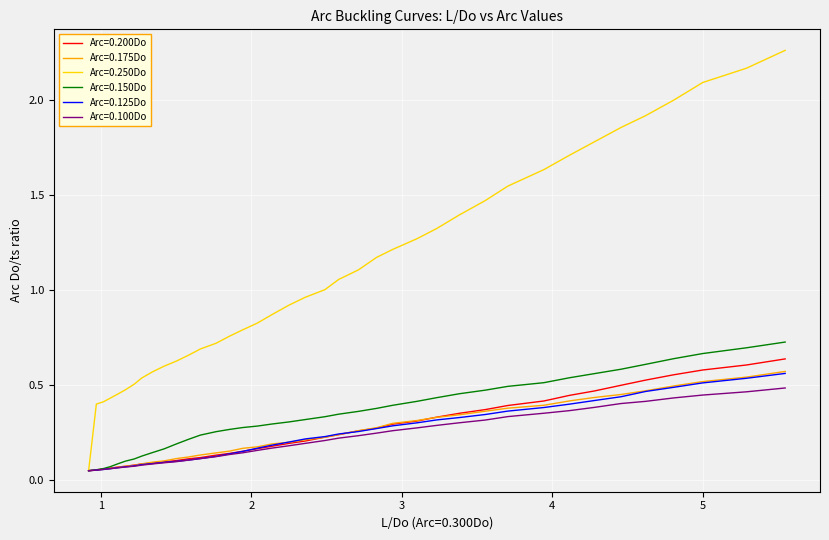

How many lines are shown in the chart?

6